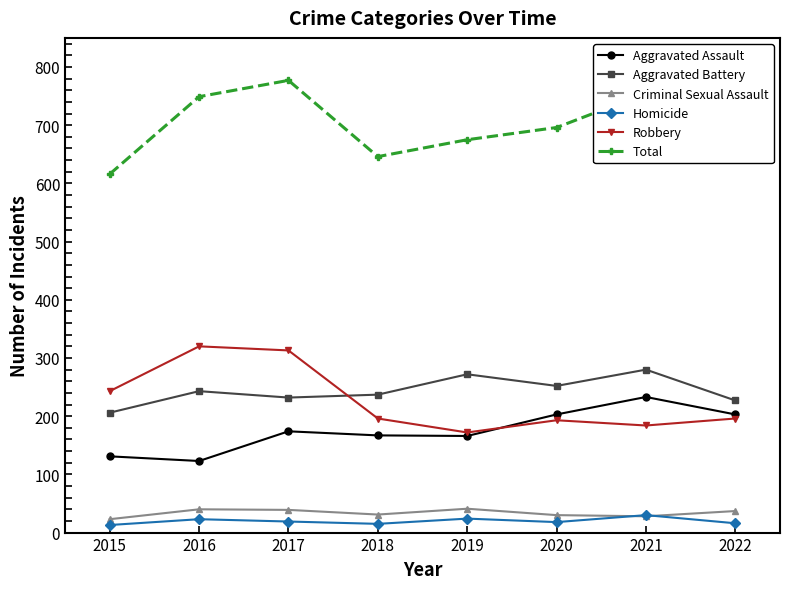

What is the value of the Homicide point at the 3rd from the left?

19